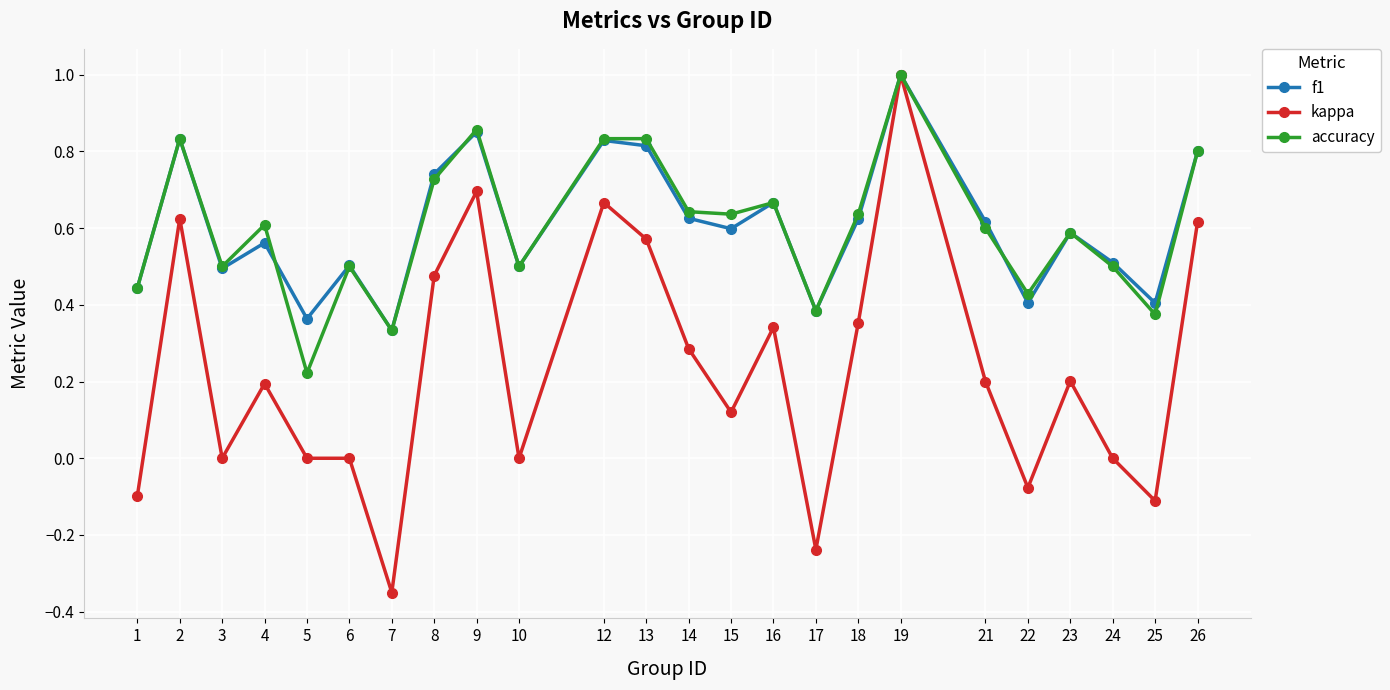

Which series has the largest range (max minus min)?

kappa